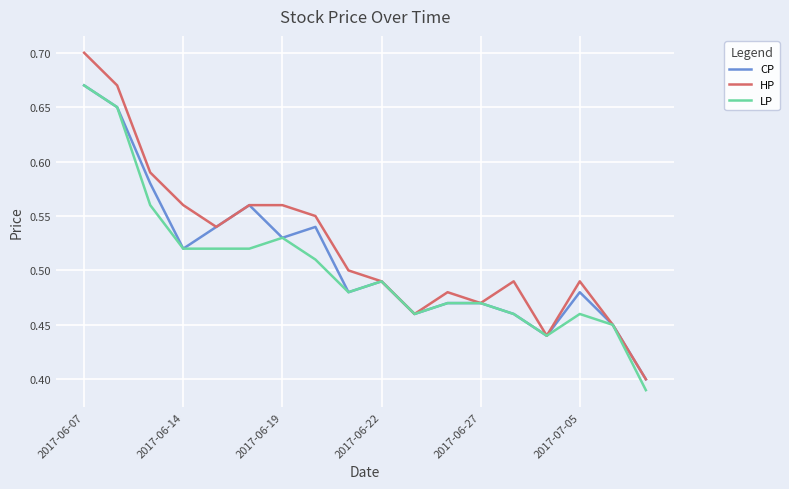

Is this an area chart (filled region under the line)?

No